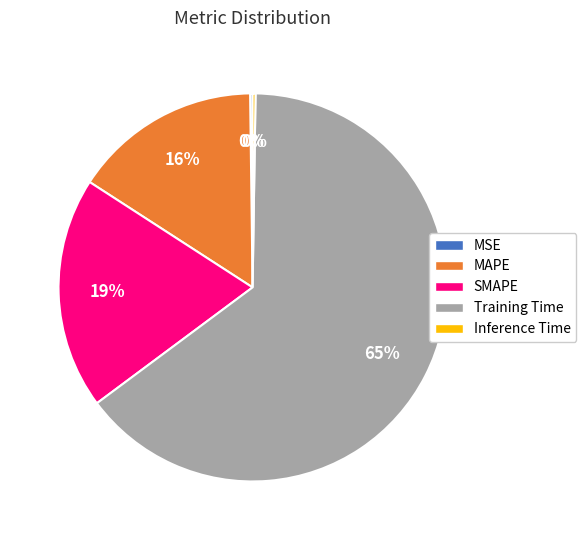

What is the largest slice in the pie chart?

Training Time